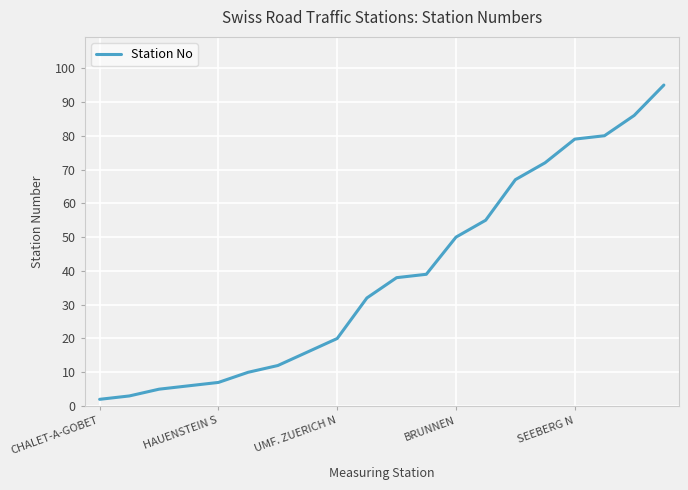

Reading left to right, extract all data points from this chart.

2	3	5	6	7	10	12	16	20	32	38	39	50	55	67	72	79	80	86	95